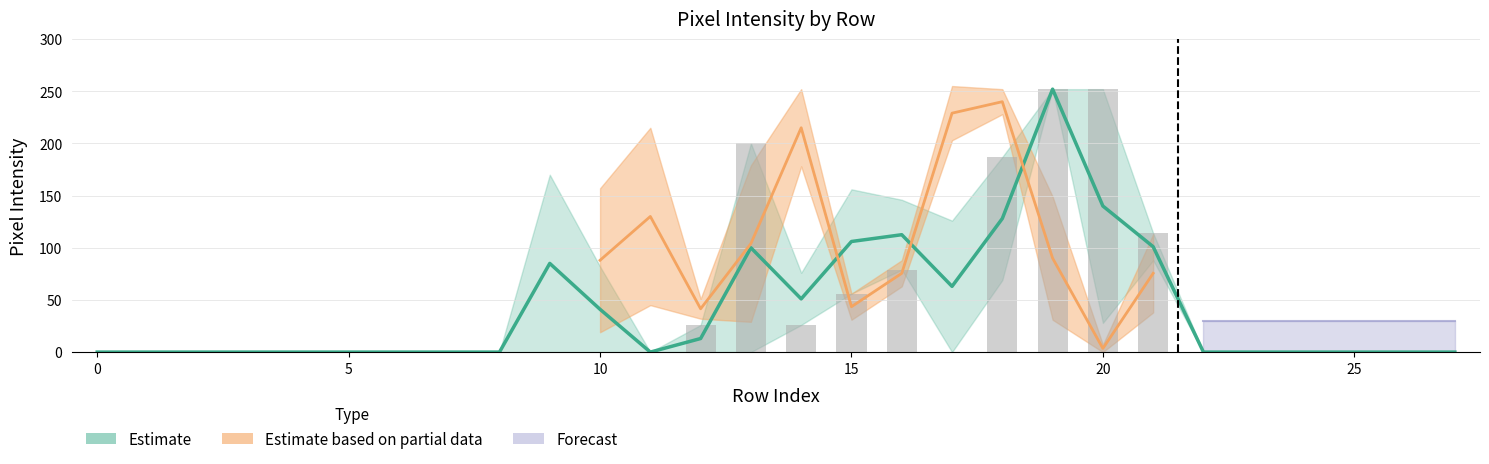

Reading left to right, list all the values displayed in this chart.

col_14: 0	0	0	0	0	0	0	0	0	0	0	0	26	200	26	56	79	0	187	252	252	114	0	0	0	0	0	0
col_15: 0	0	0	0	0	0	0	0	0	170	82	0	0	0	76	156	146	126	69	252	28	88	0	0	0	0	0	0
col_12: 0	0	0	0	0	0	0	0	0	0	19	45	51	179	178	31	63	255	228	31	0	38	0	0	0	0	0	0
col_13: 0	0	0	0	0	0	0	0	0	0	157	215	32	29	252	56	88	203	252	149	7	113	0	0	0	0	0	0
col_10: 0	0	0	0	0	0	0	0	0	0	0	0	0	0	0	0	0	0	0	0	0	0	0	0	0	0	0	0
col_11: 0	0	0	0	0	0	0	0	0	0	0	0	0	0	0	0	0	0	0	0	0	0	0	0	0	0	0	0